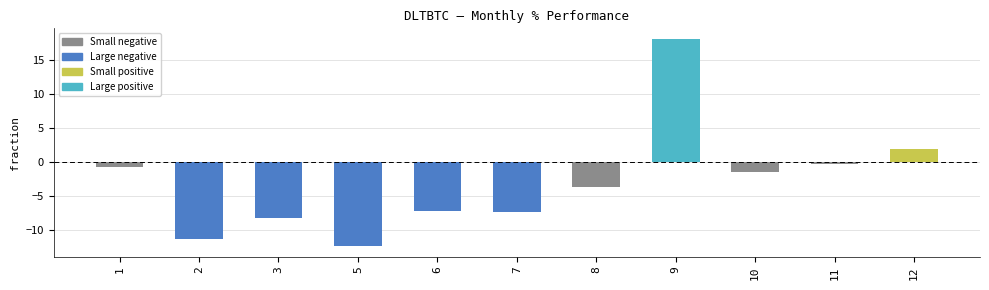

What is the average value?

-2.9